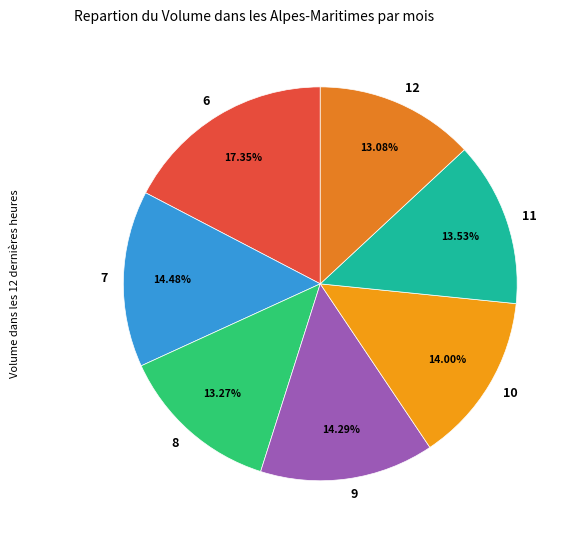

What is the largest slice in the pie chart?

6